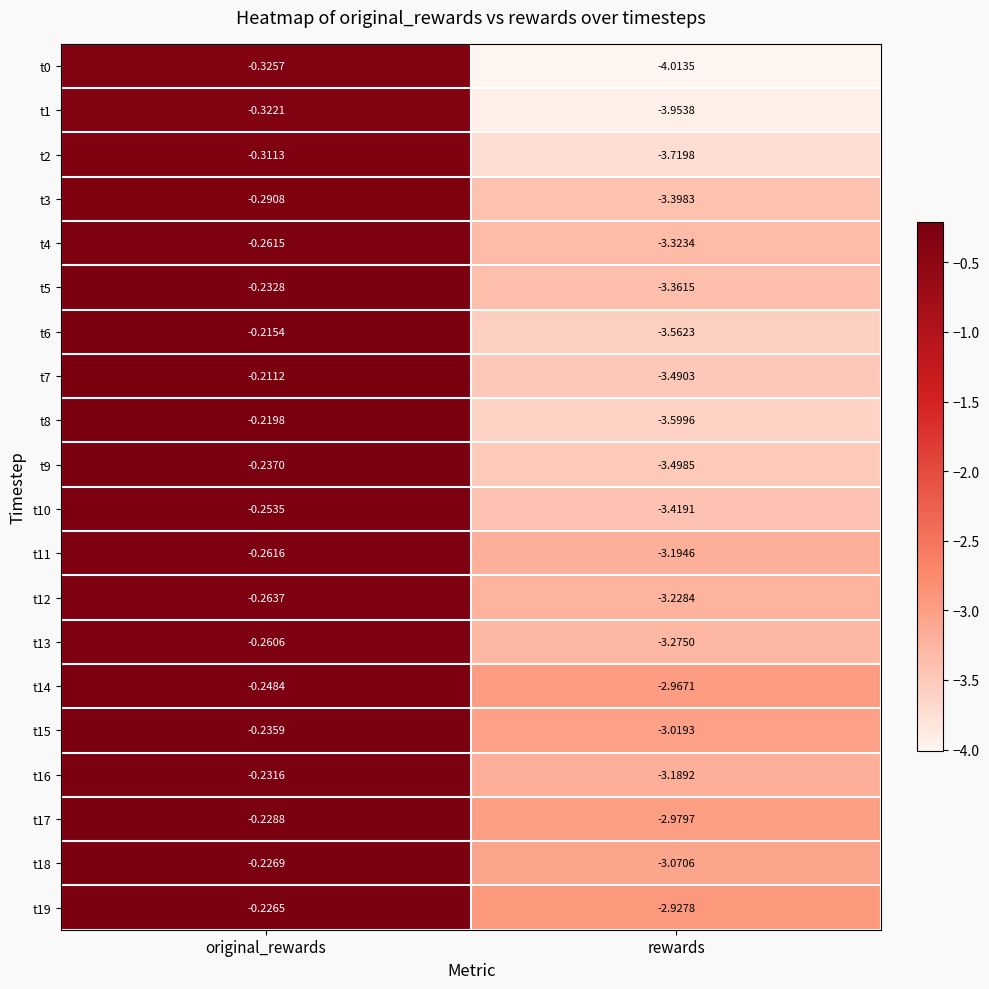

At which category does the chart reach its peak across all series?

original_rewards